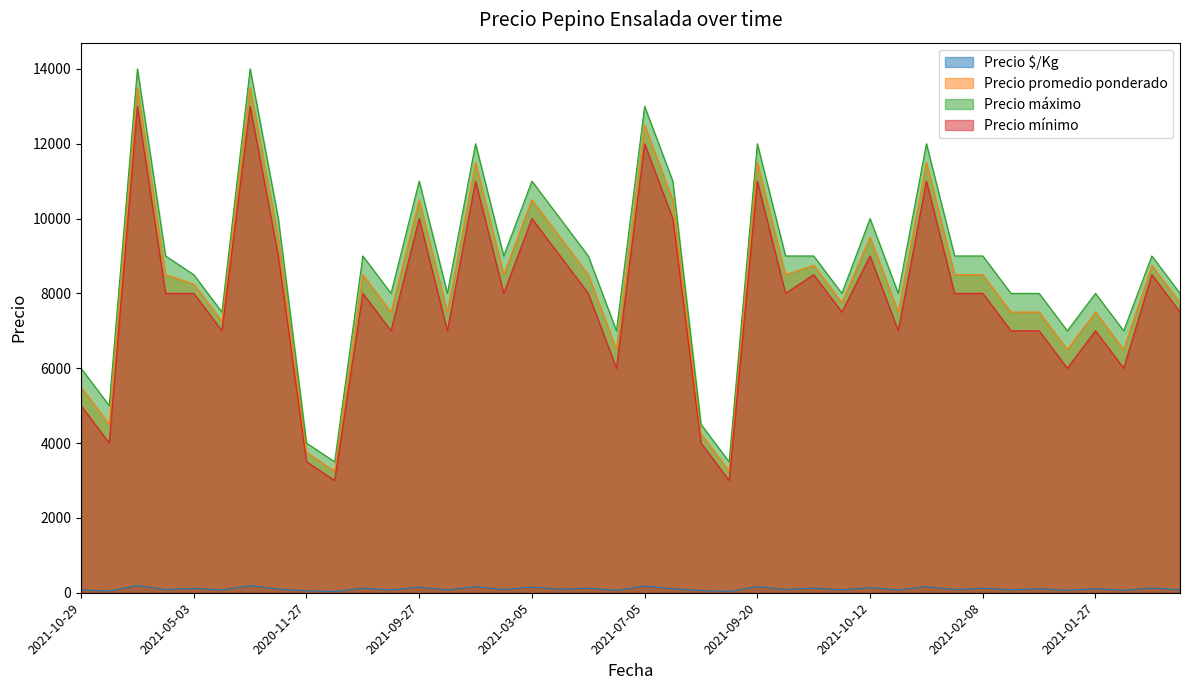

Which label corresponds to the largest value in the chart?

2021-08-06